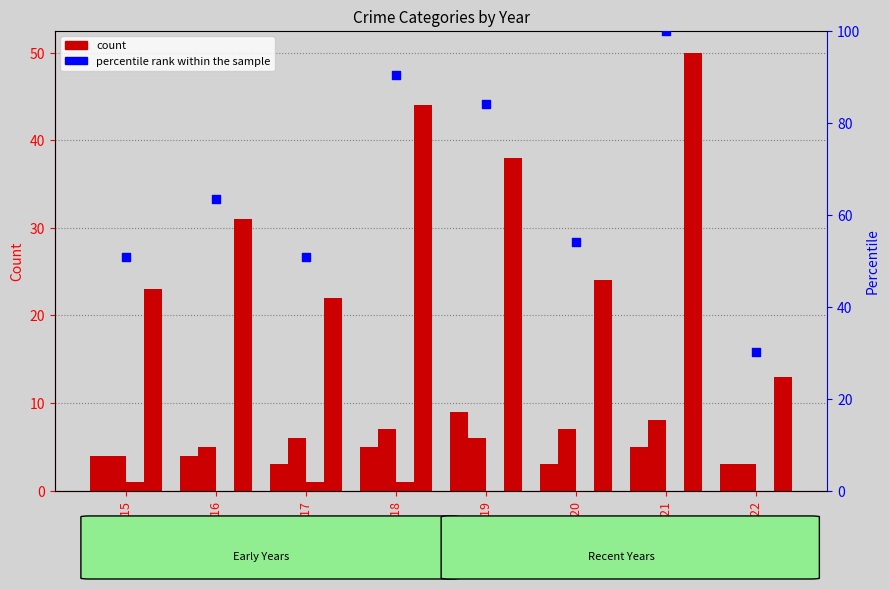

Is the value of Criminal Sexual Assault at 2019 greater than the value of percentile rank within the sample at 2021?

No